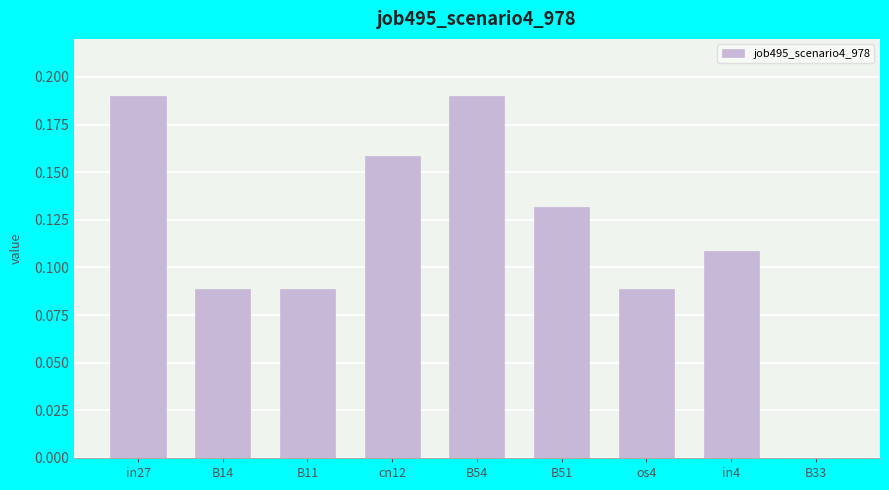

How many values are between 0 and 1?

9